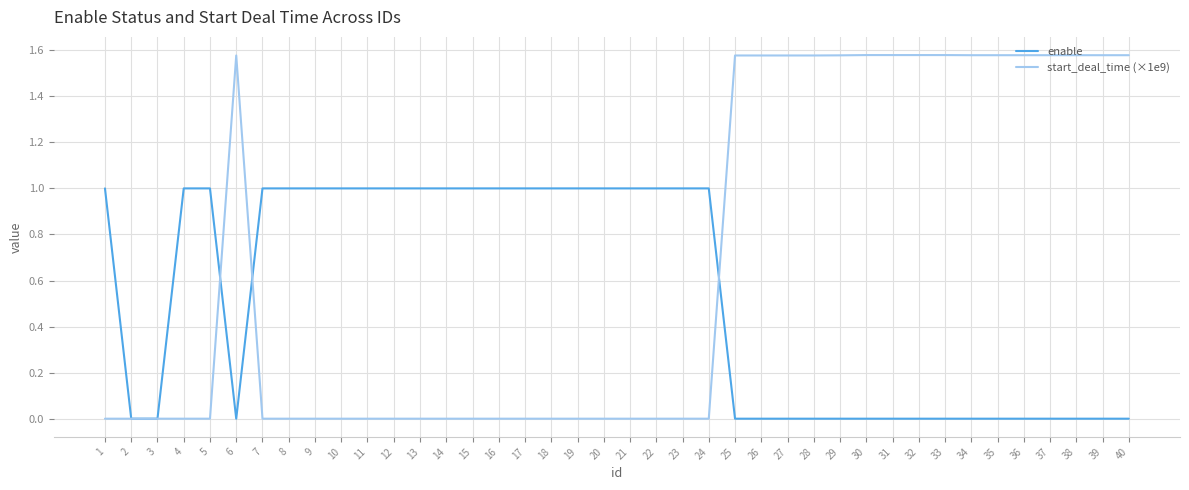

Is it true that enable equals 0.4 at 25?

False